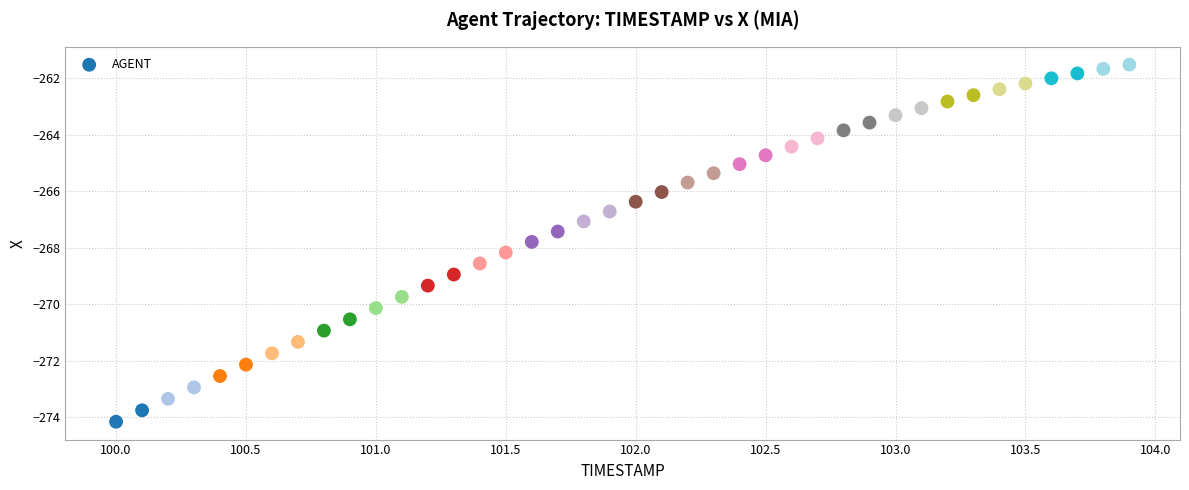

What is the range of X values (max minus min)?

3.9